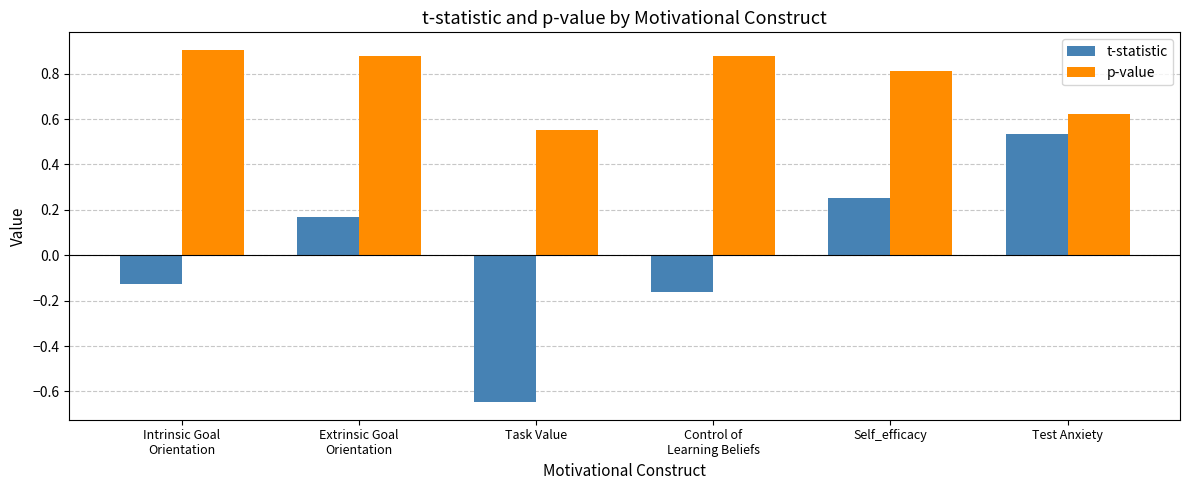

What position from the right is Test Anxiety?

1